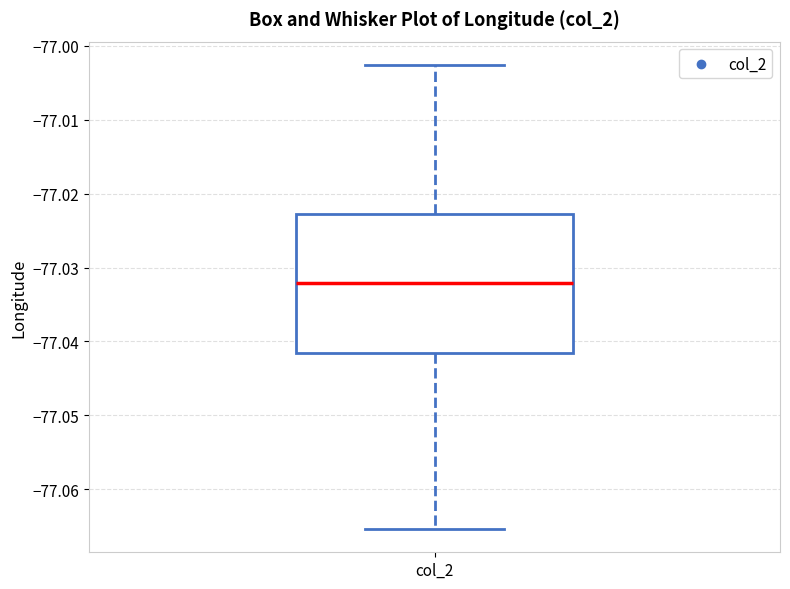

Read this box plot against the y-axis: the position of the median line, the range covered by the box, and the ends of both whiskers. The values are not printed on the chart, so give them approximately, as read against the axis.

median -77.032, box -77.042 to -77.023, whiskers -77.065 to -77.003